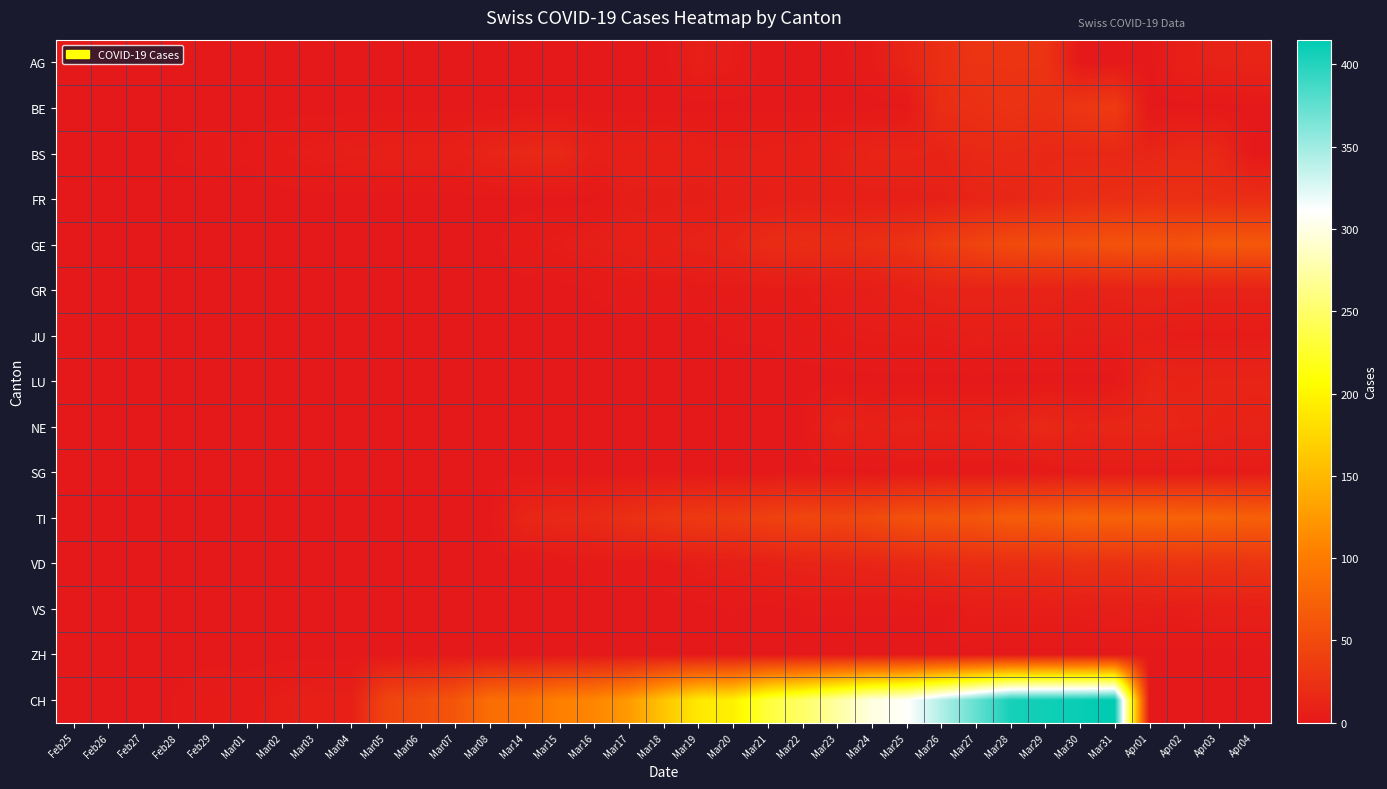

How many categories are shown in the chart?

35